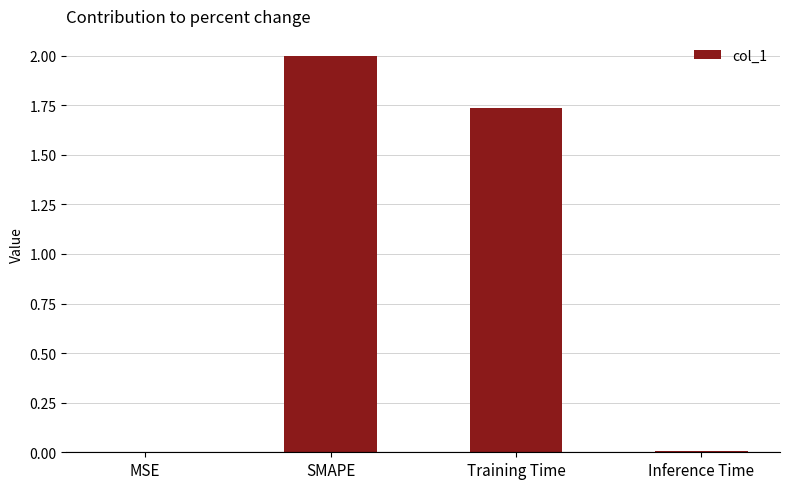

The value at Inference Time is 0.0. True or false?

True